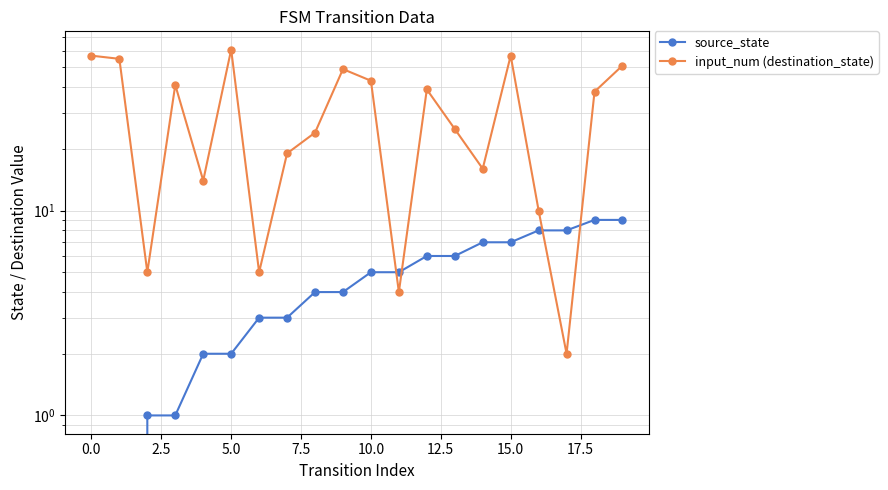

True or false: source_state has a value of 0 at 0.0.

True